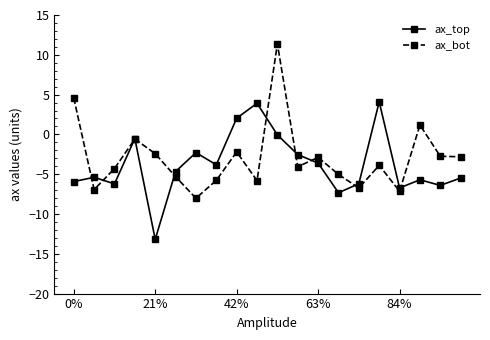

What is the highest value of the ax_top series?

4.1